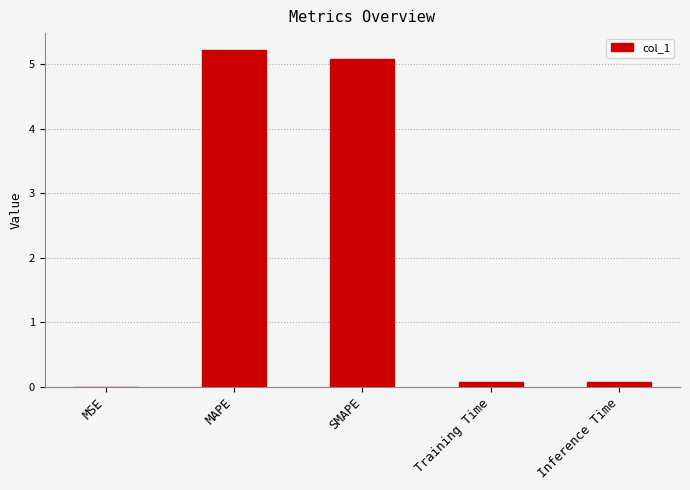

Which has a higher value, Inference Time or MSE?

Inference Time